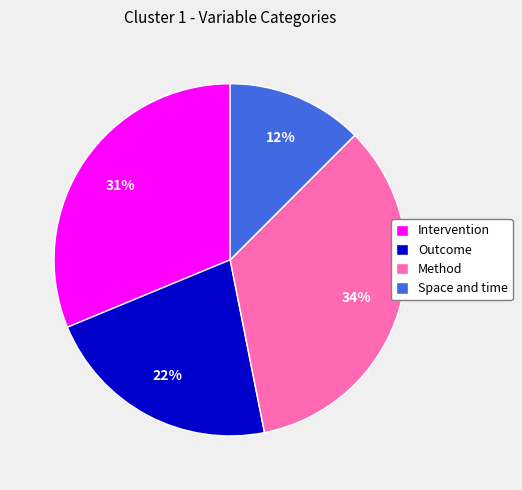

What percentage is the Intervention slice, to the nearest percent?

31%